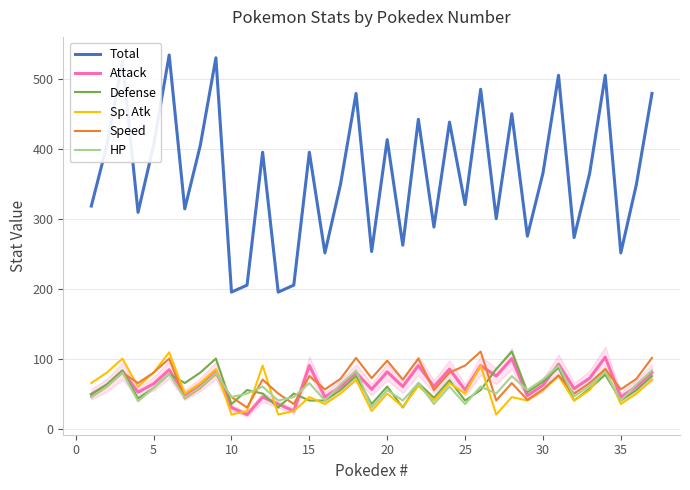

Which series has the largest range (max minus min)?

Total